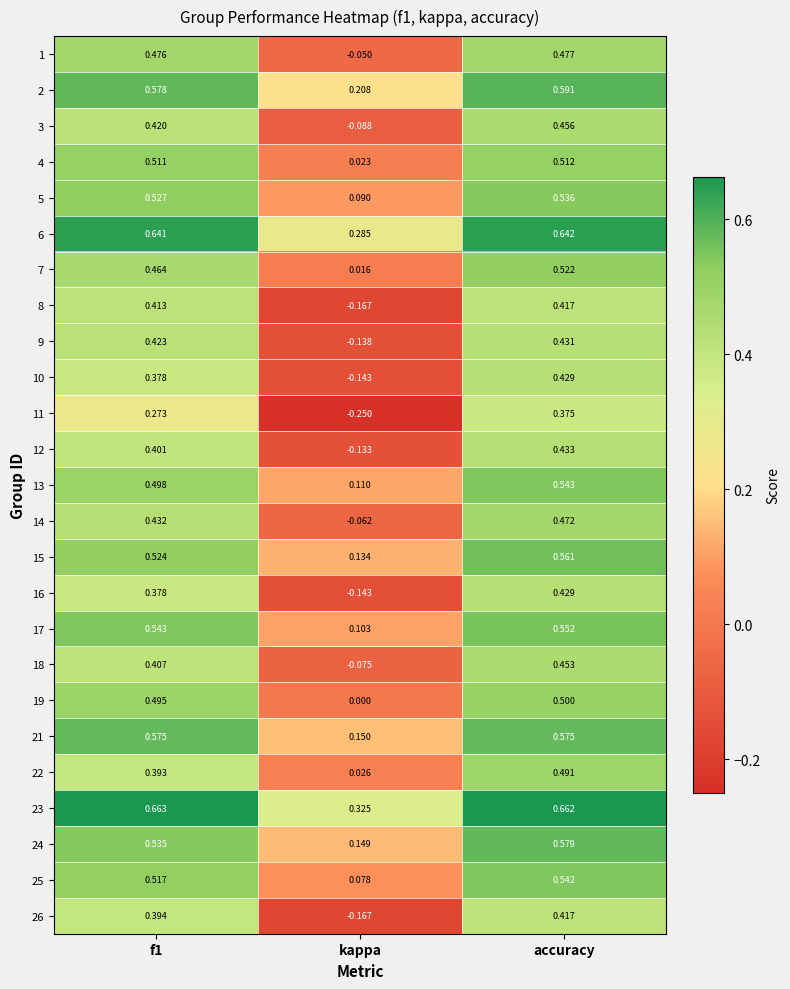

Which category has the lowest value across all series?

kappa